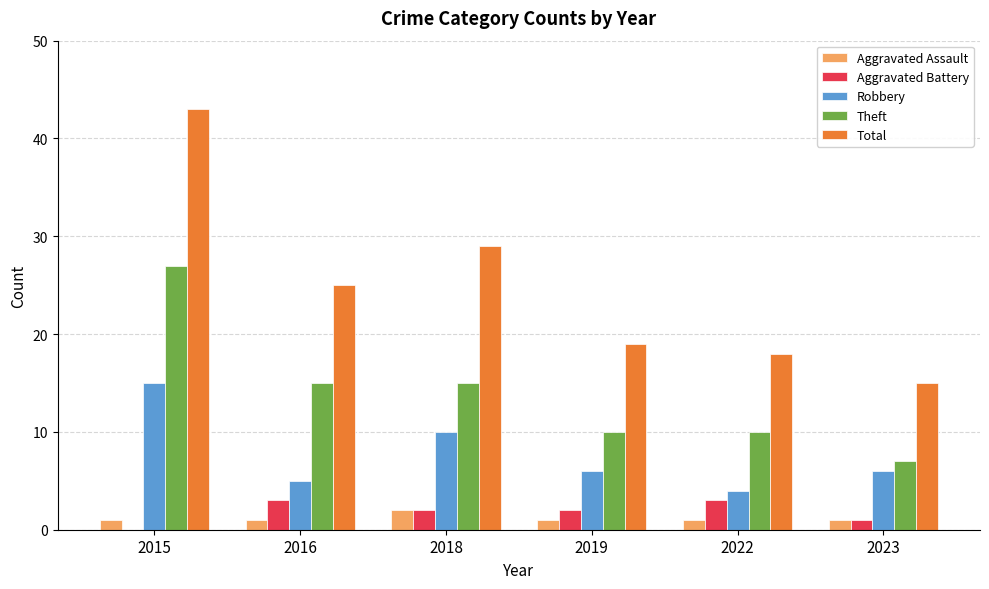

The value of Aggravated Battery at 2019 is 2. True or false?

True